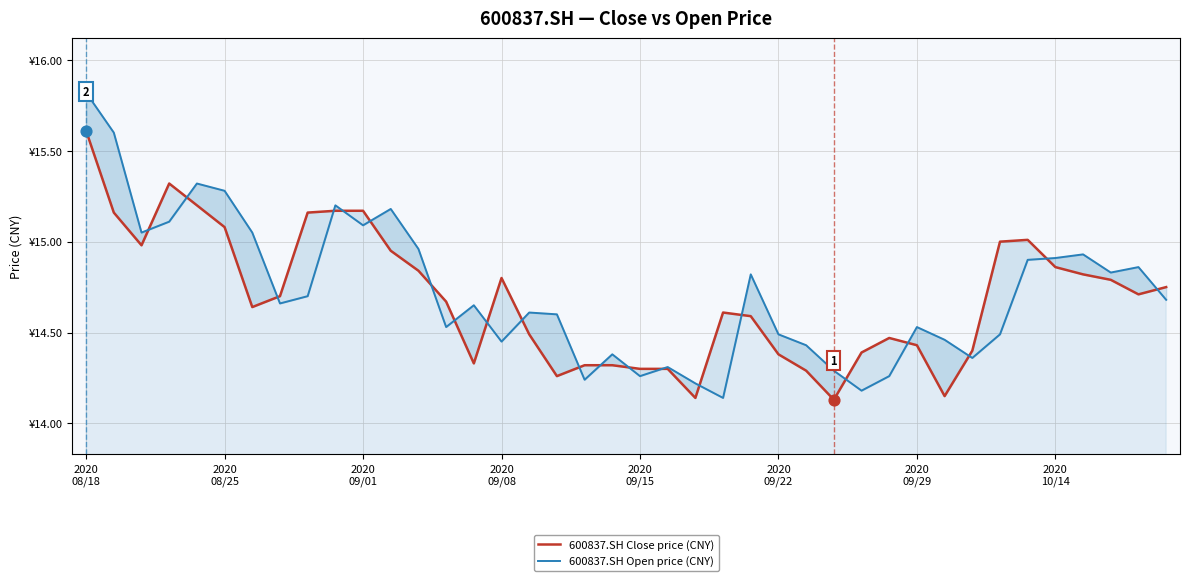

At which category is the sum across all series the highest?

2020
08/18